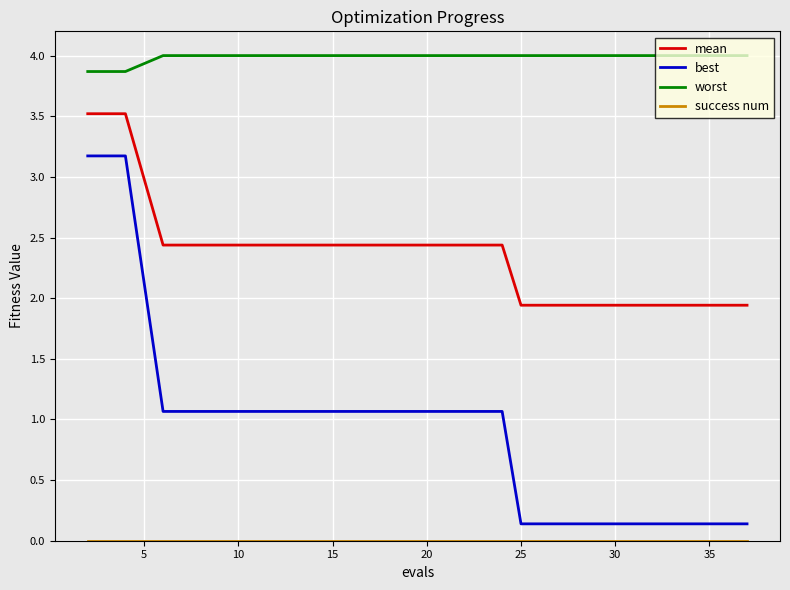

What is the difference between the maximum and minimum values in the worst series?

0.1